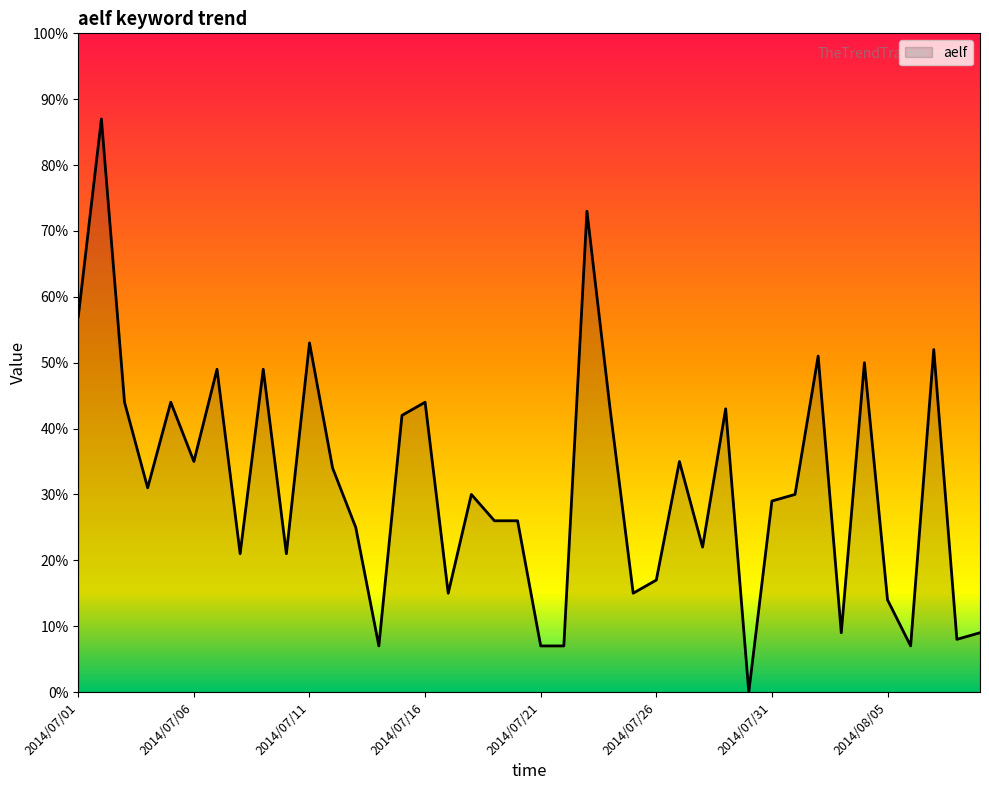

How many distinct data groups are displayed?

1